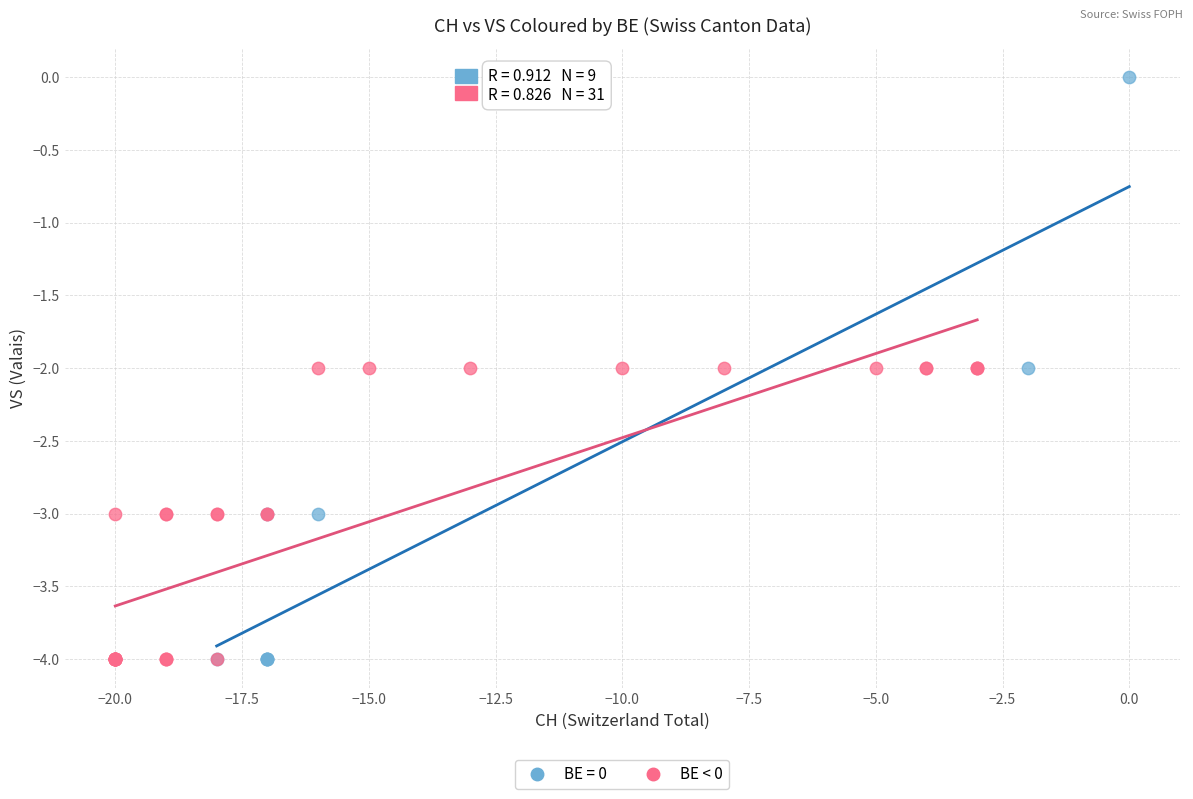

Which series reaches the maximum Y coordinate?

BE = 0